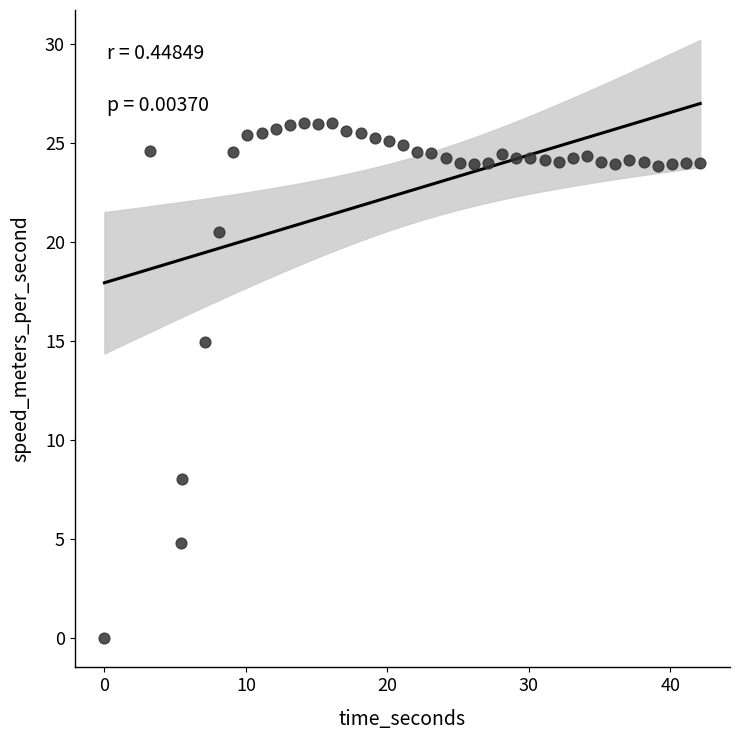

What is the range of X values (max minus min)?

42.1